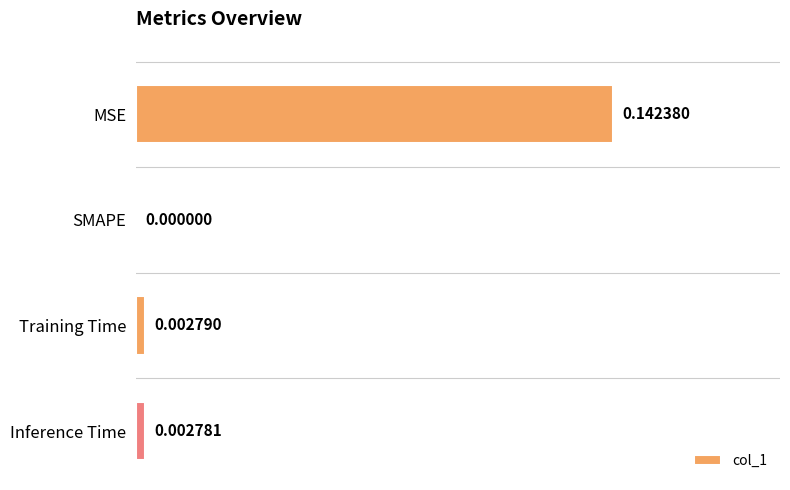

Does the chart contain stacked bars?

No